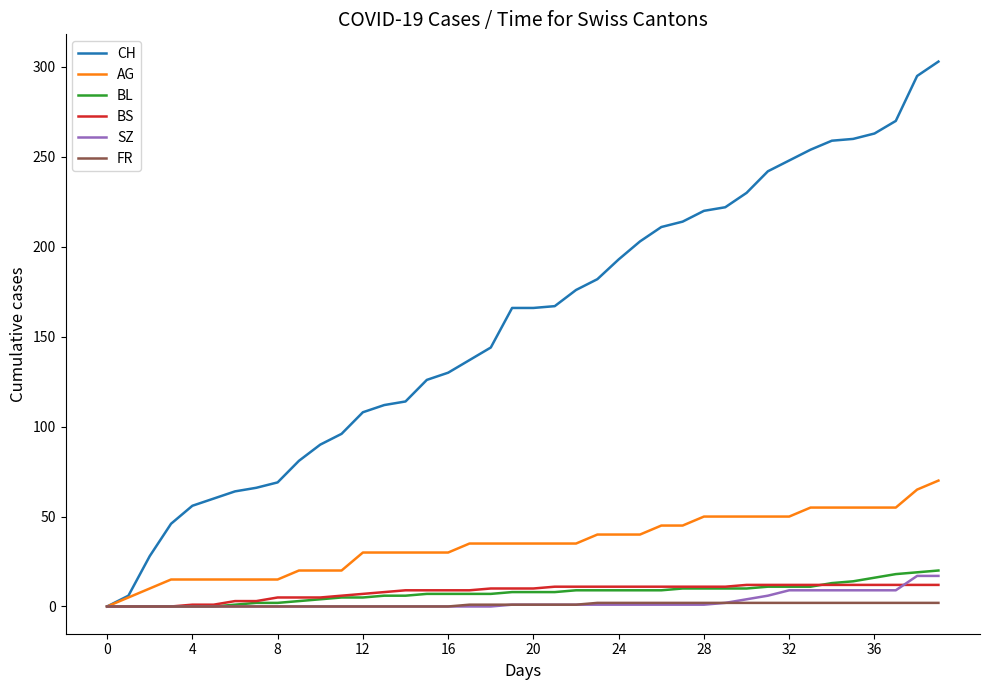

What is the highest value of the SZ series?

17